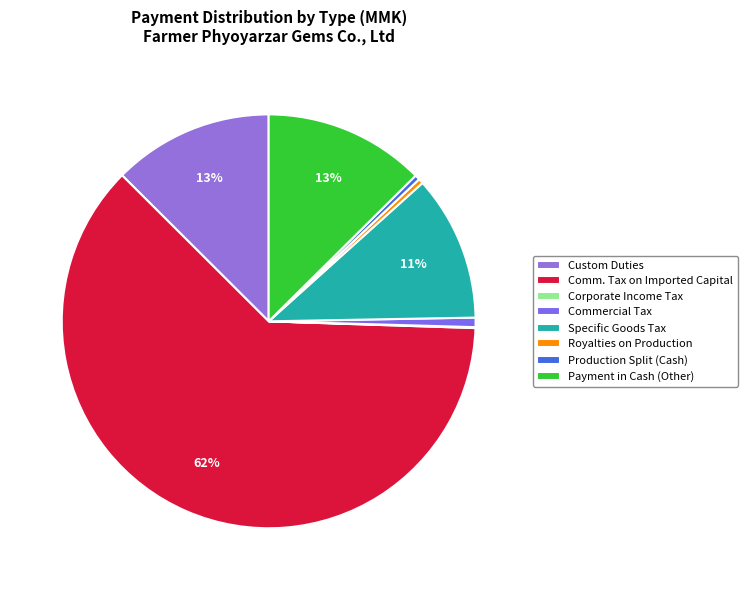

Which slice is the smallest?

Corporate Income Tax